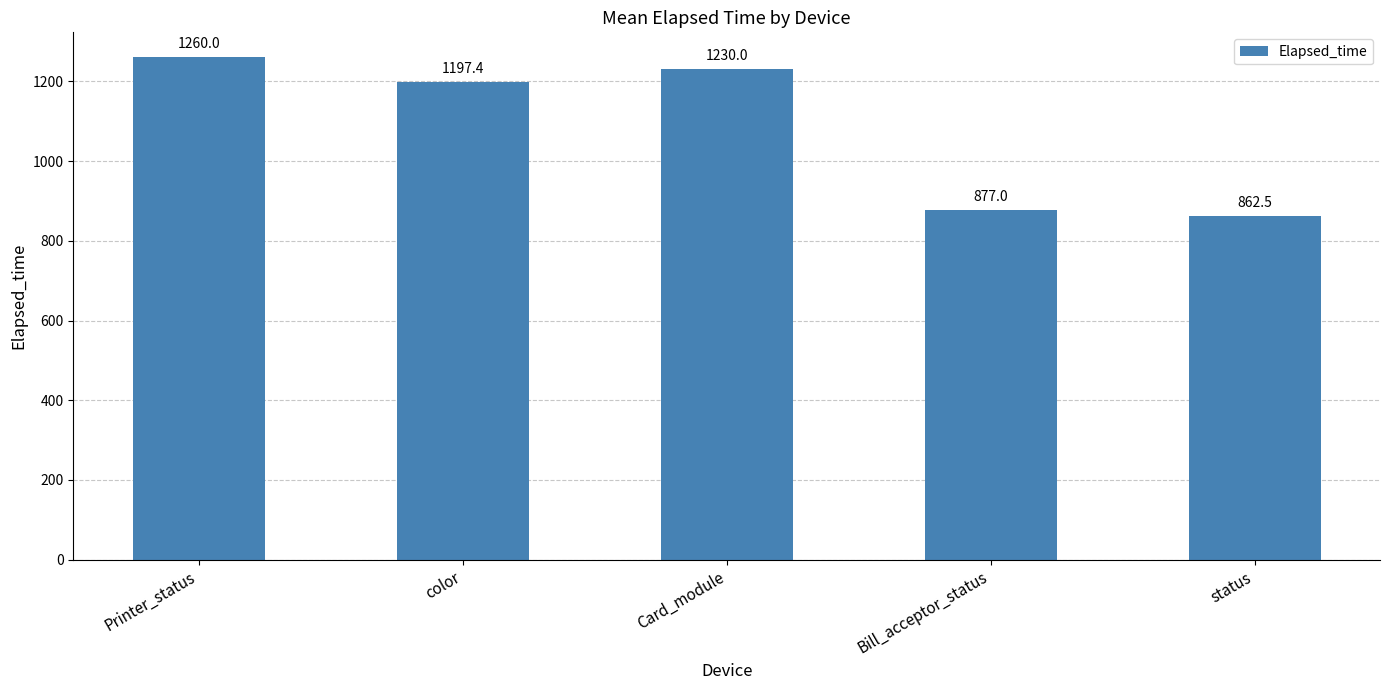

Is it true that the value at color is 364.3?

False